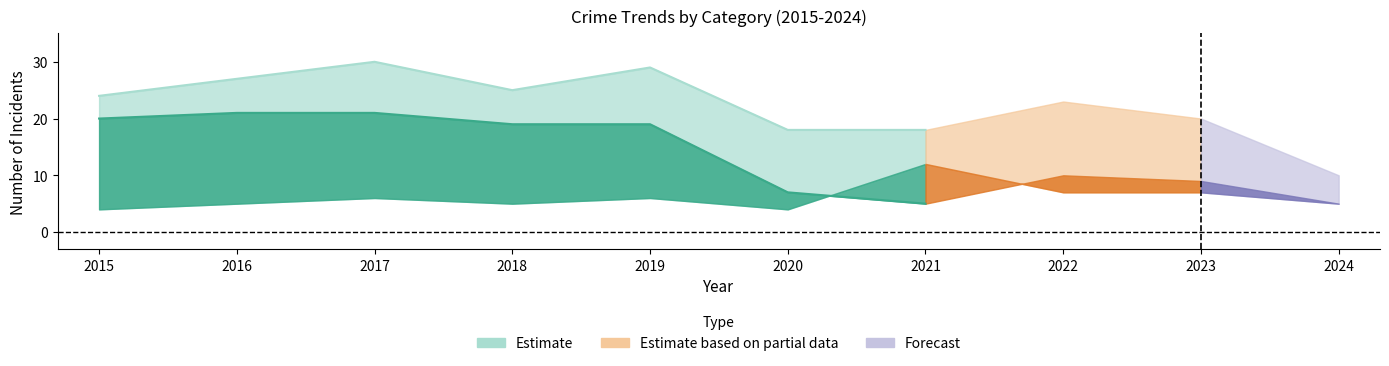

Reading right to left, list all the values displayed in this chart.

Theft: 5	9	10	5	7	19	19	21	21	20
Robbery: 5	7	7	12	4	6	5	6	5	4
Total: 10	20	23	18	18	29	25	30	27	24